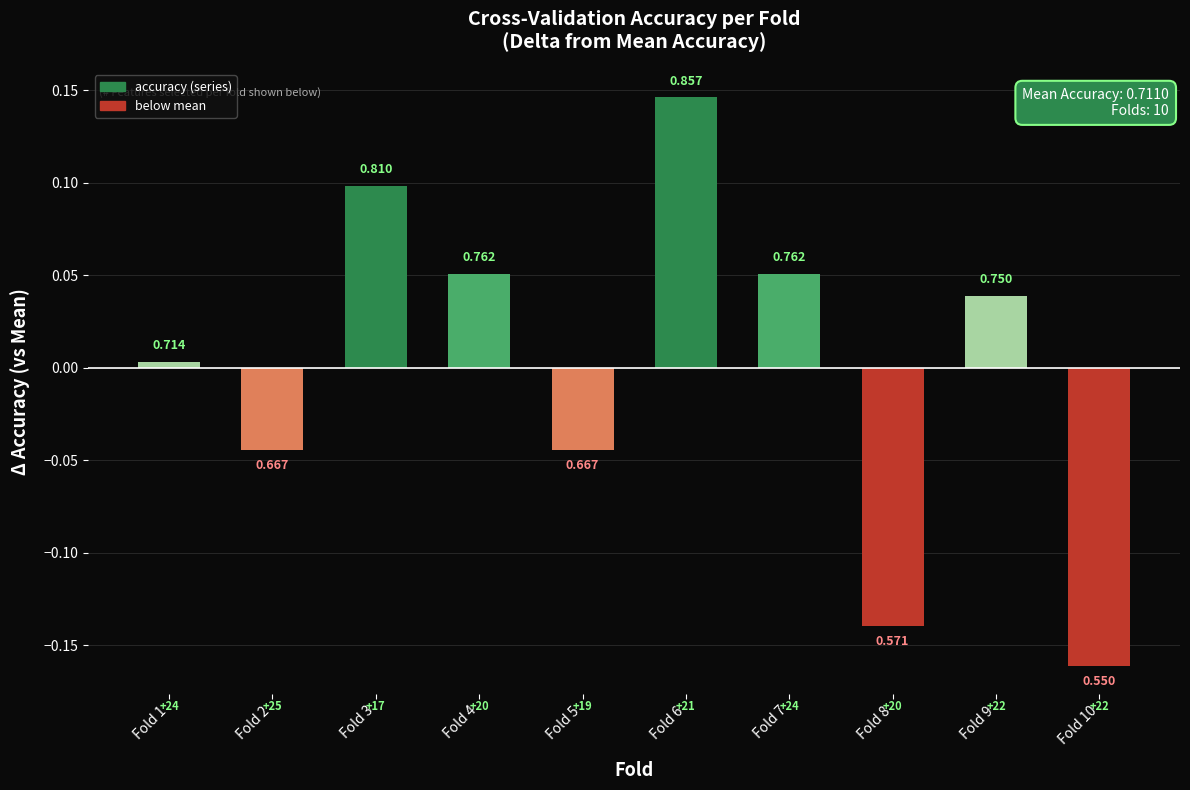

Does the chart contain any negative values?

Yes